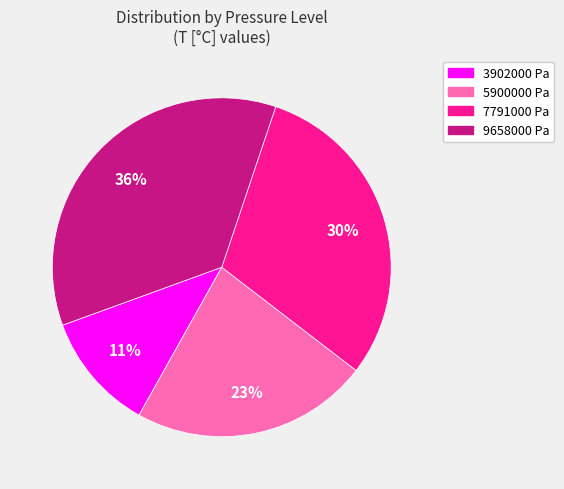

Rank the categories by value from lowest to highest.

3902000 Pa, 5900000 Pa, 7791000 Pa, 9658000 Pa